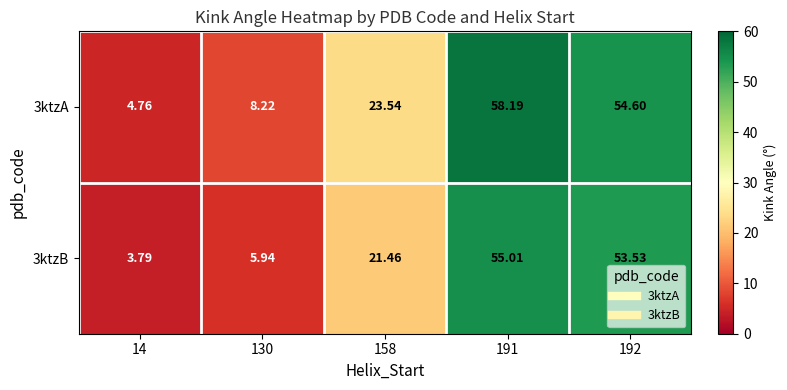

Is the value of 3ktzA at 14 greater than the value of 3ktzB at 158?

No